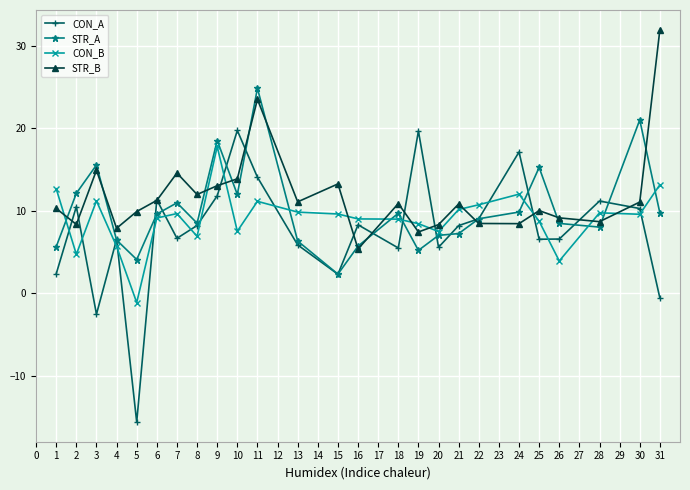

What is the sum of all CON_A values?

188.7